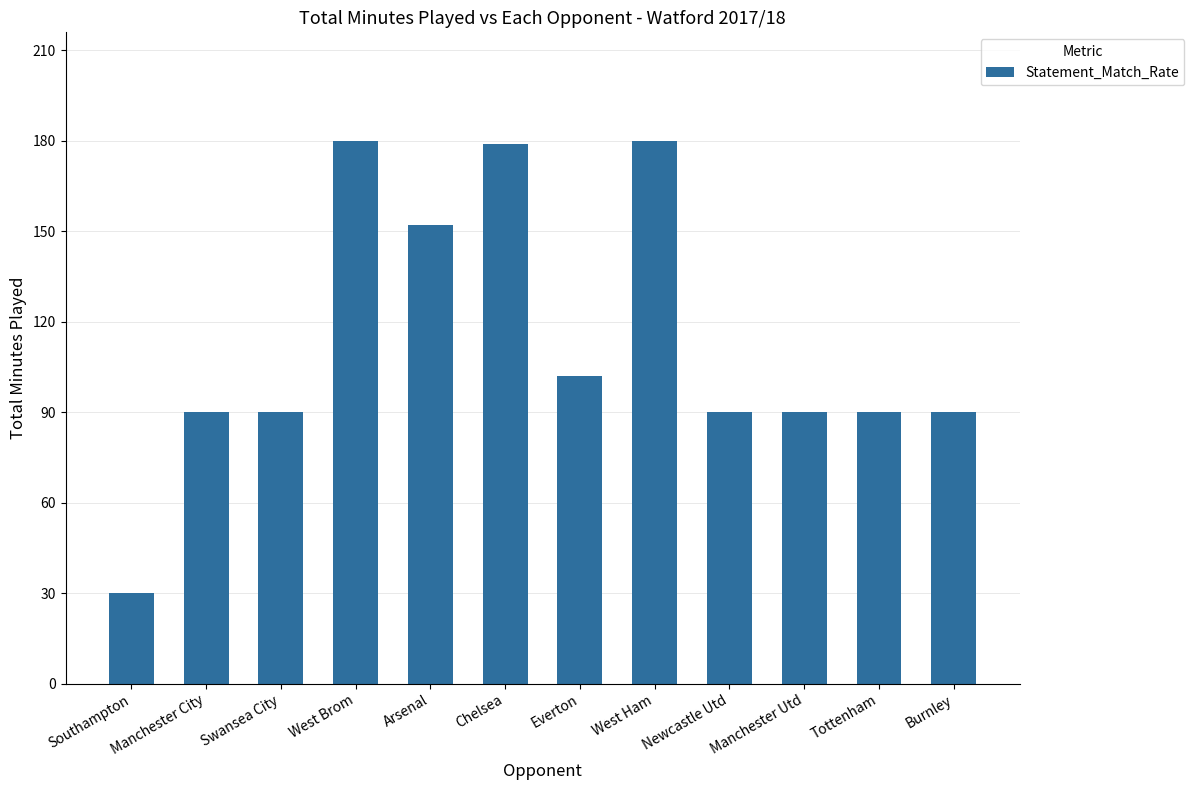

How many data points does each series have?

12